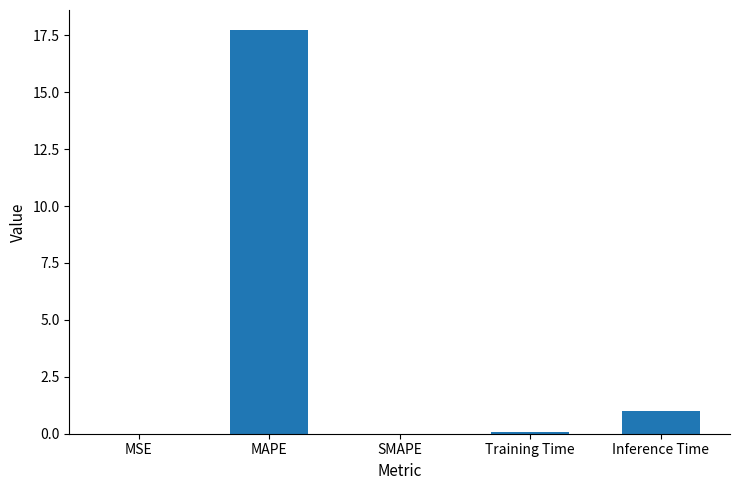

Where is the data nearest to the value 8?

Inference Time